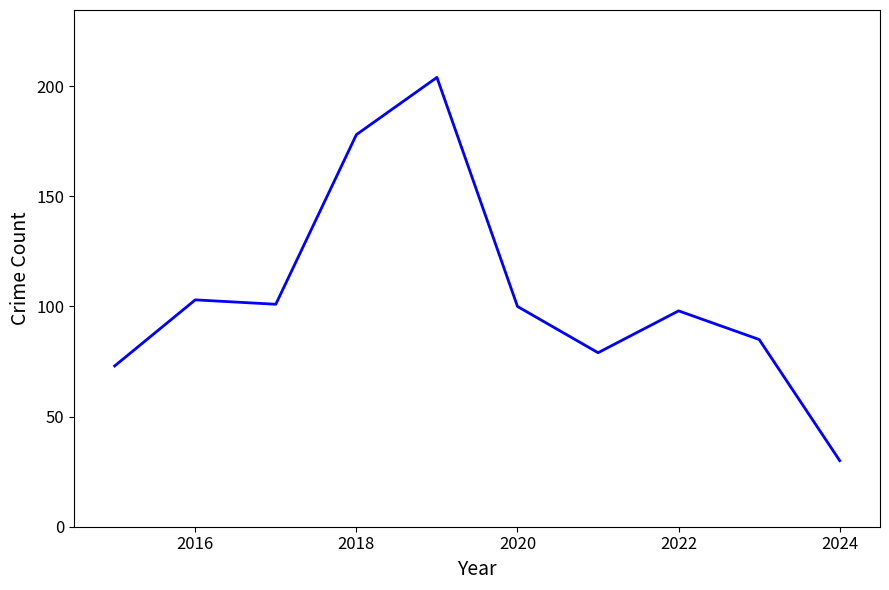

What is the difference between the maximum and minimum values?

174